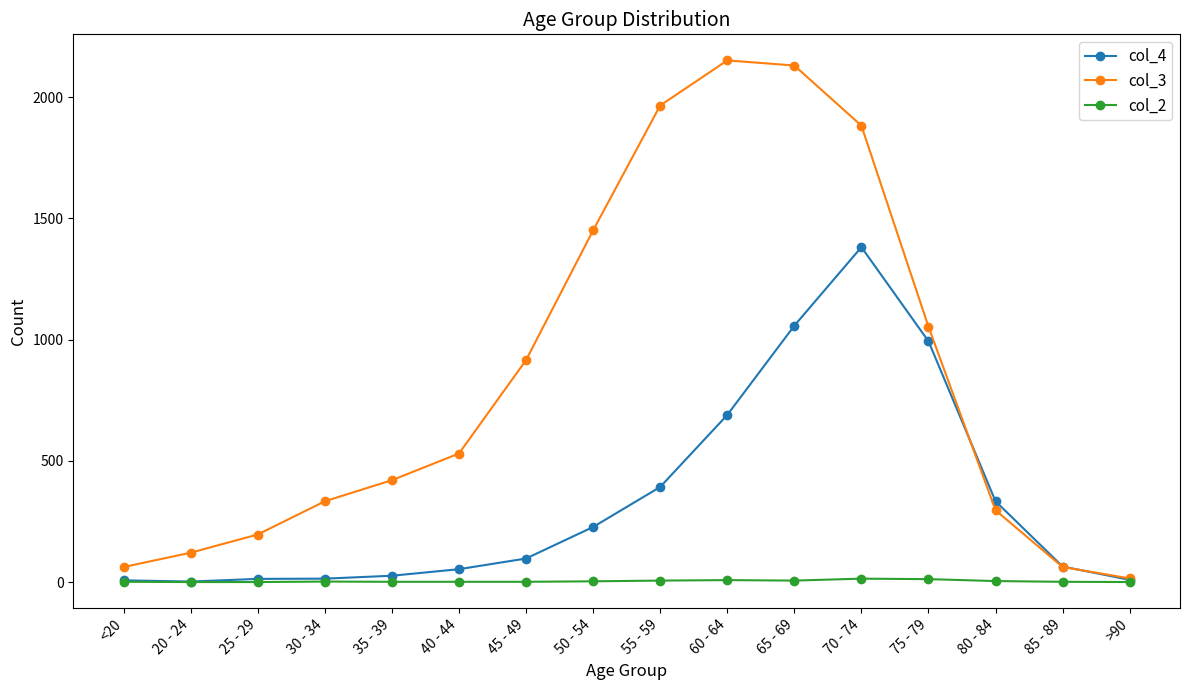

What is the label of the 15th point from the right?

20 - 24